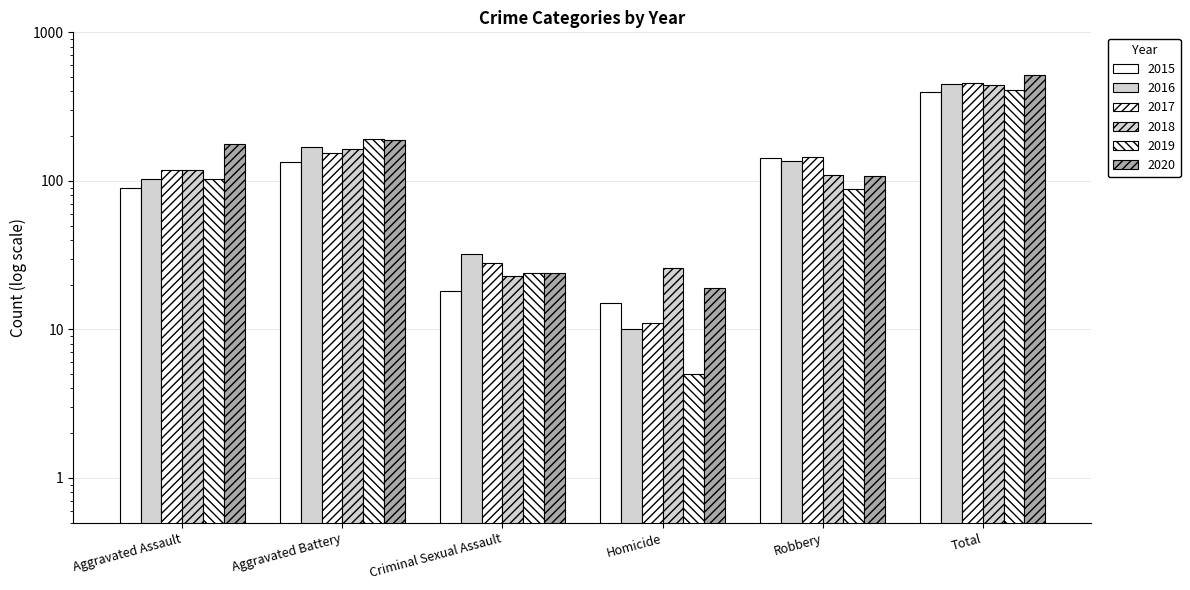

What is the sum of all 2015 values?

796